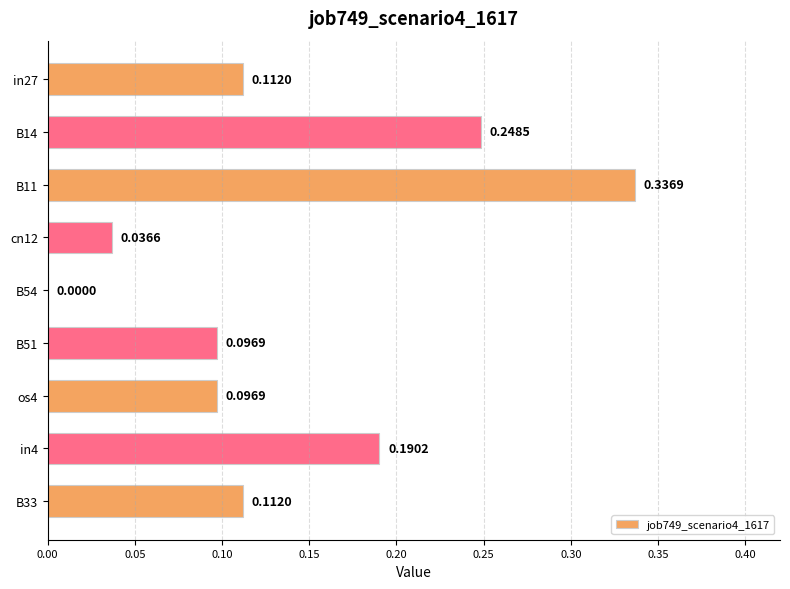

Between os4 and B33, which is larger?

B33